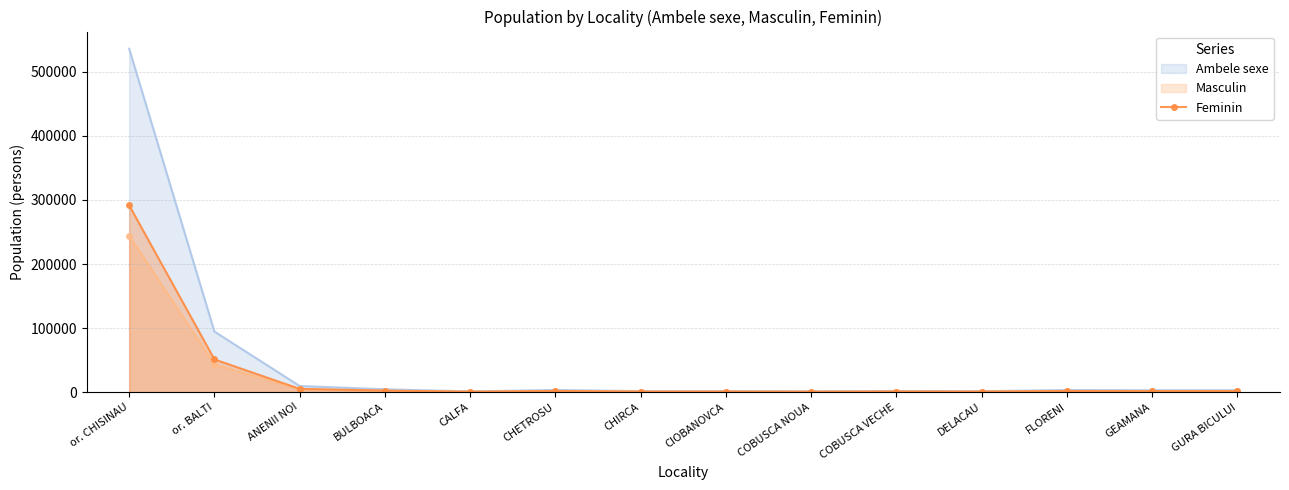

How many series are shown in this chart?

3